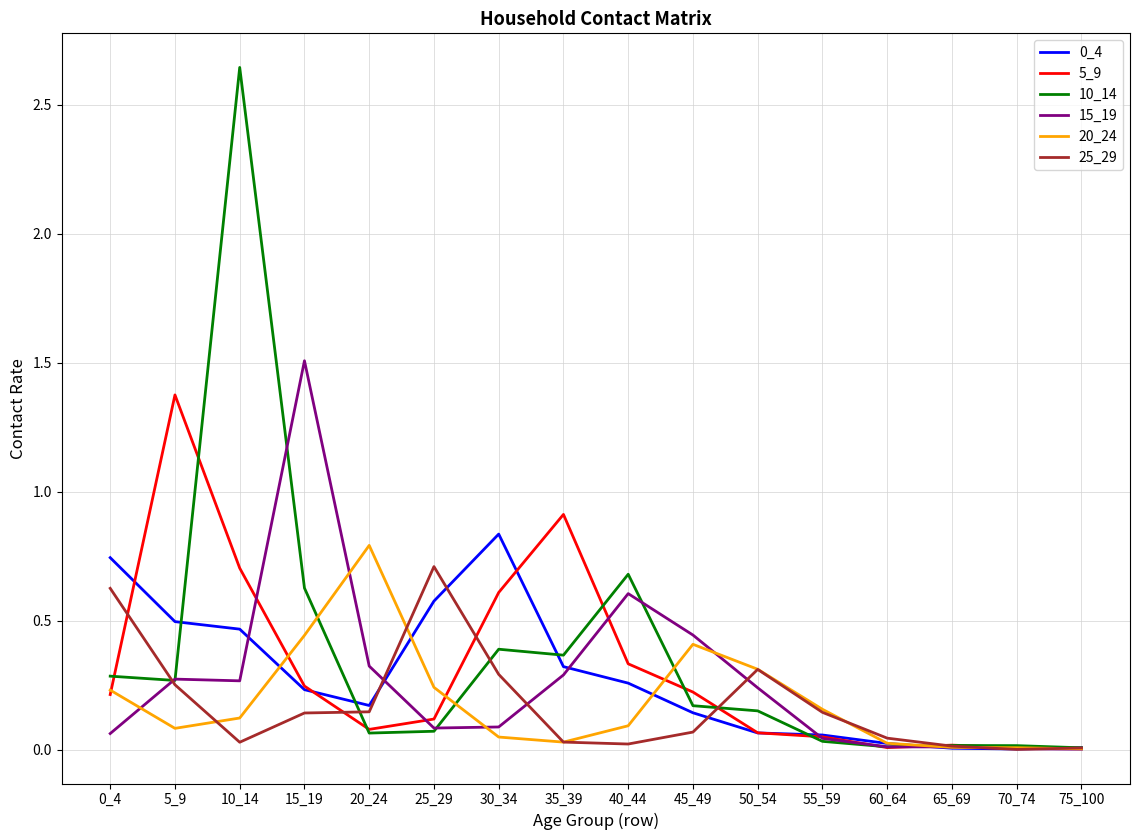

At which category is the sum across all series the highest?

10_14